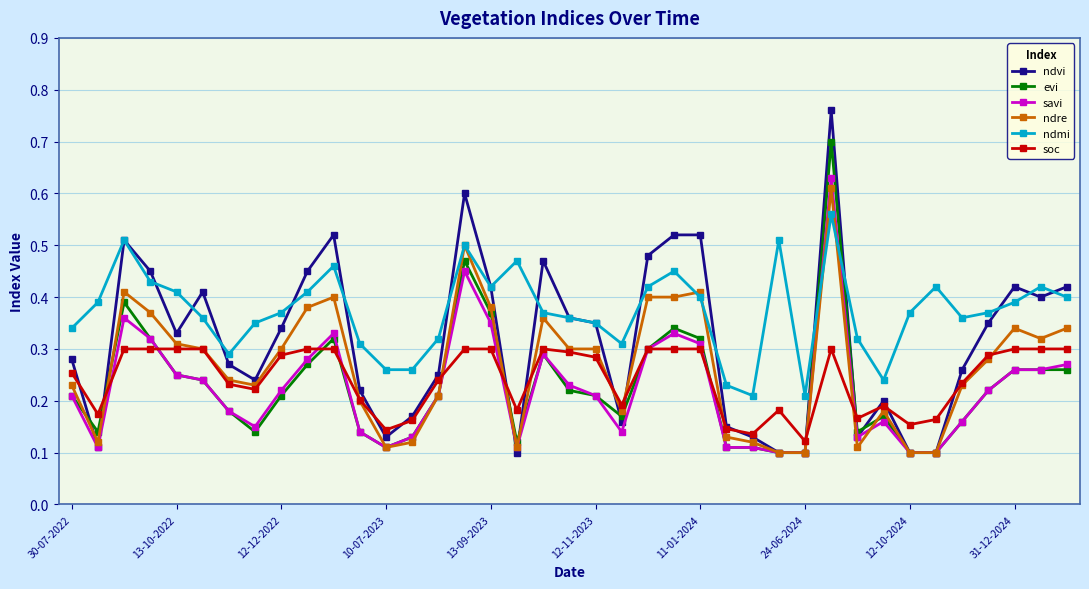

Count the ndre values in the range 0 to 1.

39